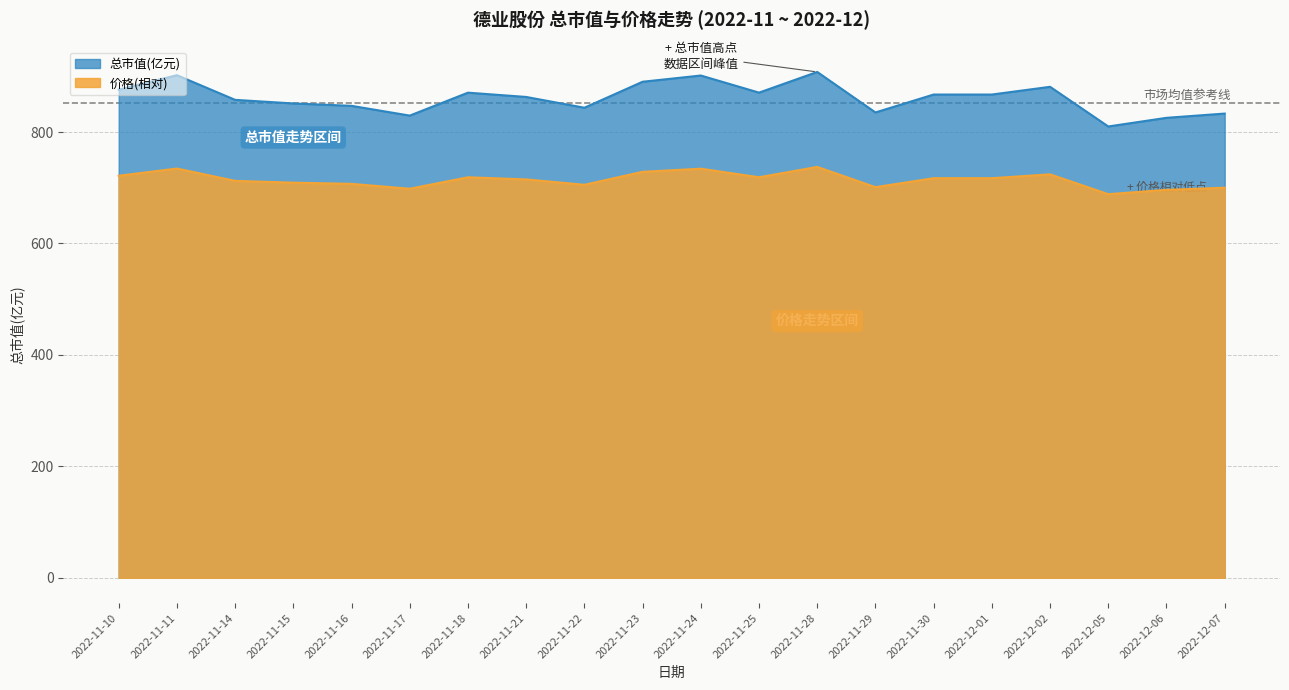

What is the difference between the maximum and minimum values in the 总市值(亿元) series?

97.9